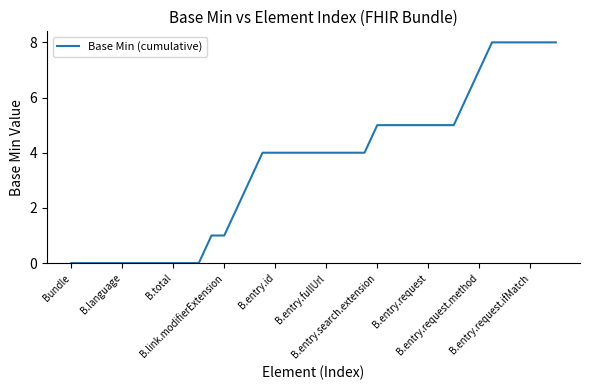

What is the difference between the maximum and minimum values?

8